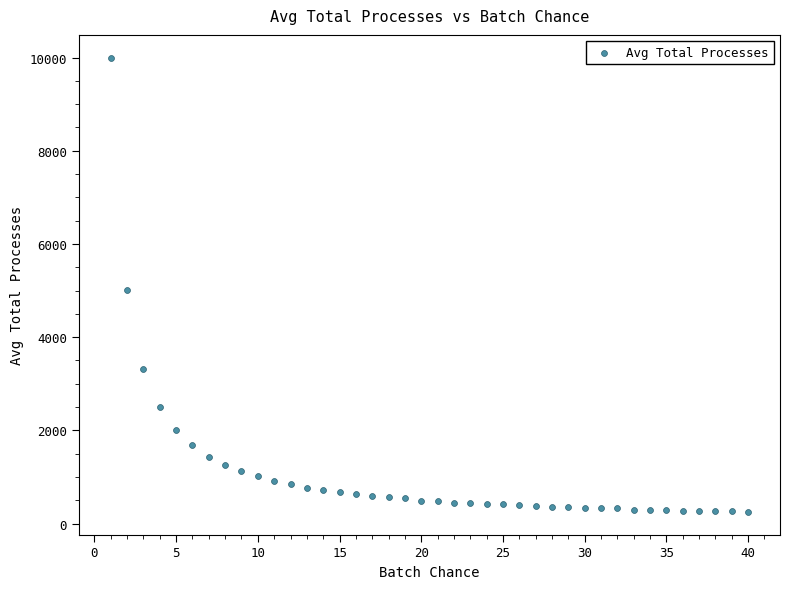

What is the range of X values (max minus min)?

39